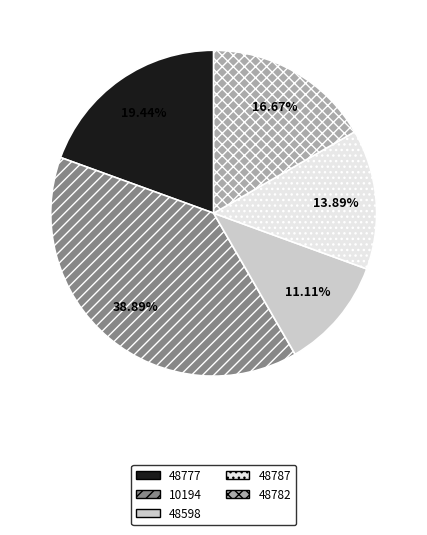

Rank the categories by value from highest to lowest.

10194, 48777, 48782, 48787, 48598